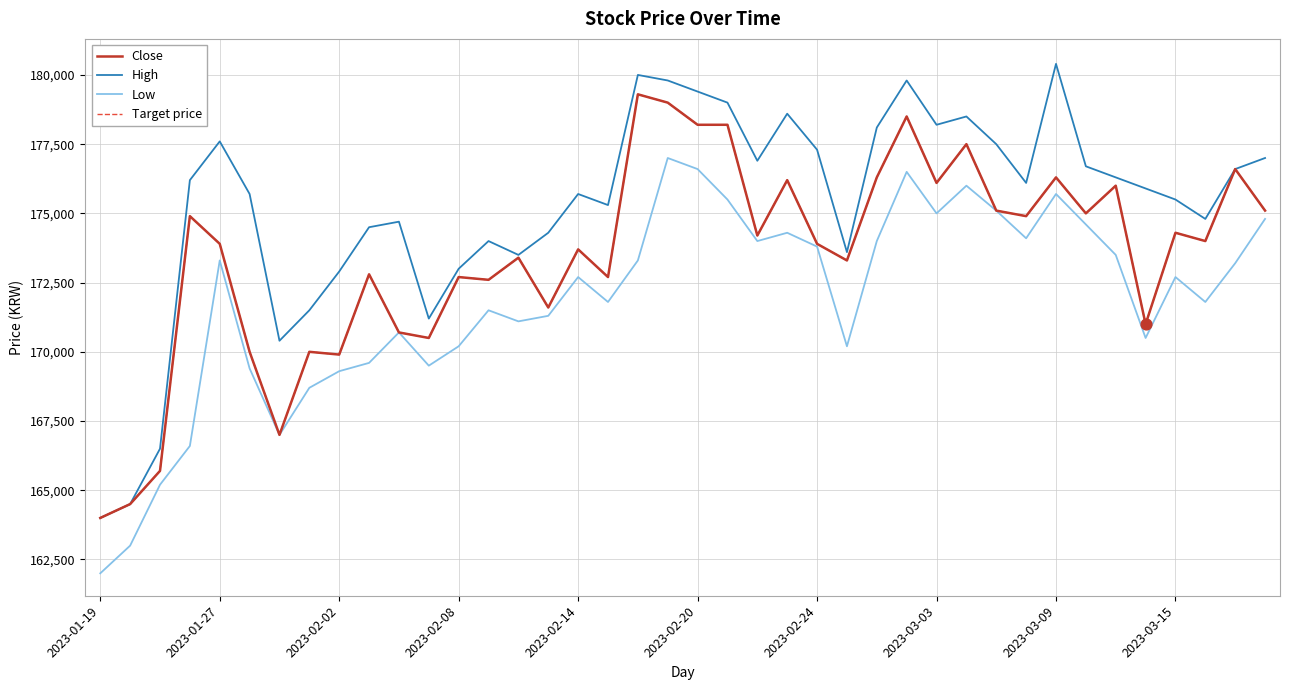

What are all the series names shown in the legend?

Close, High, Low, Target price